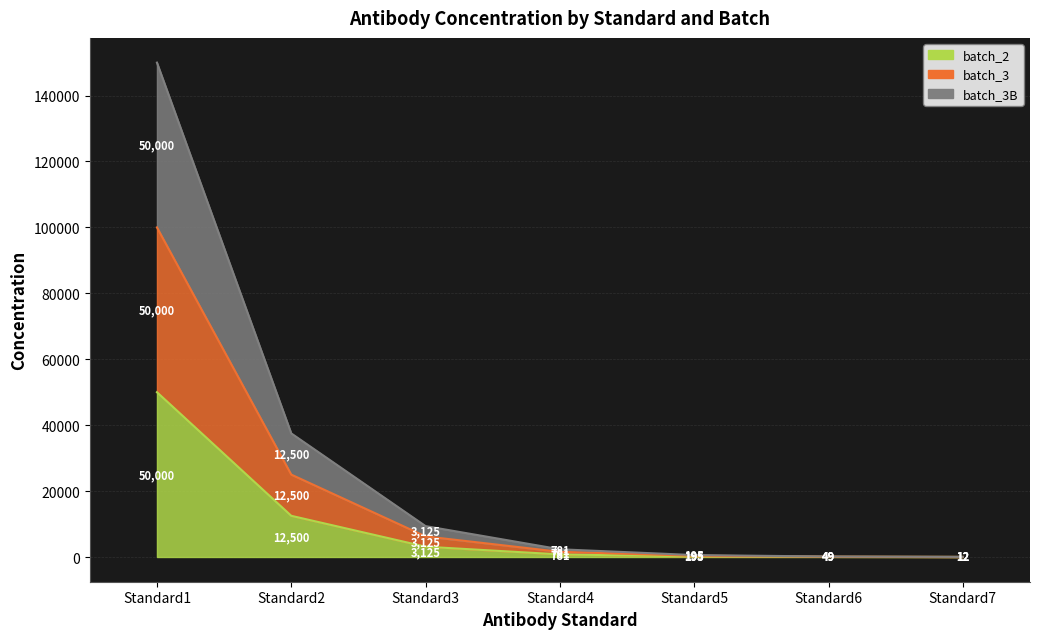

Where is batch_2 nearest to the value 25006?

Standard2